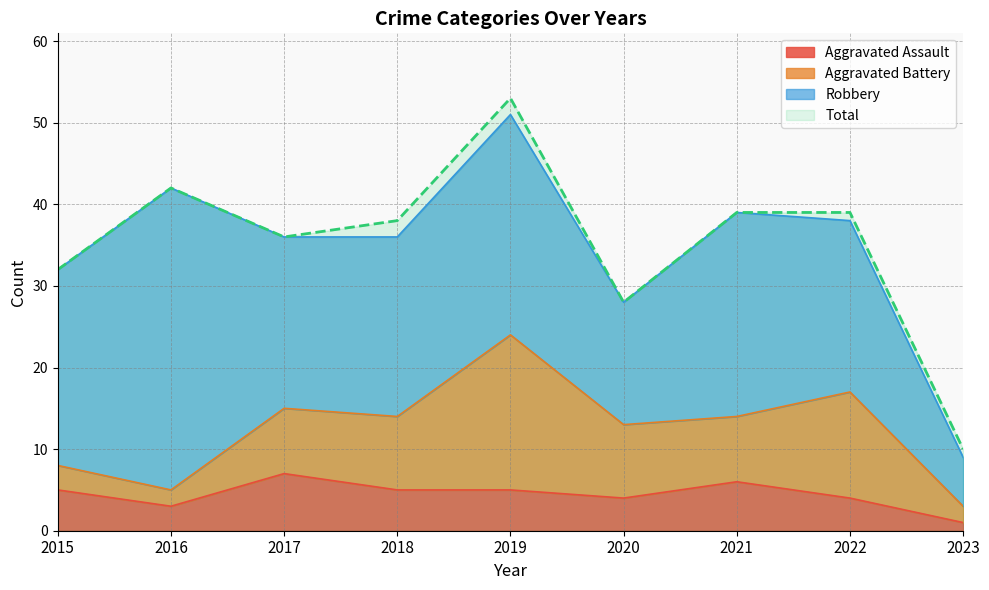

The value of Total at 2023 is 10. True or false?

True